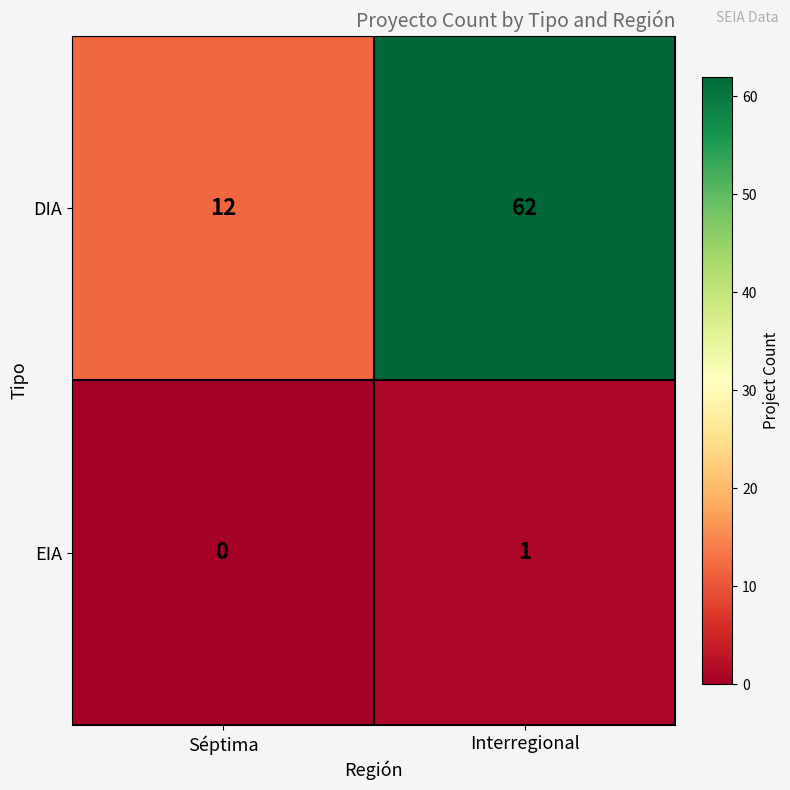

At how many categories does at least one series exceed 28?

1